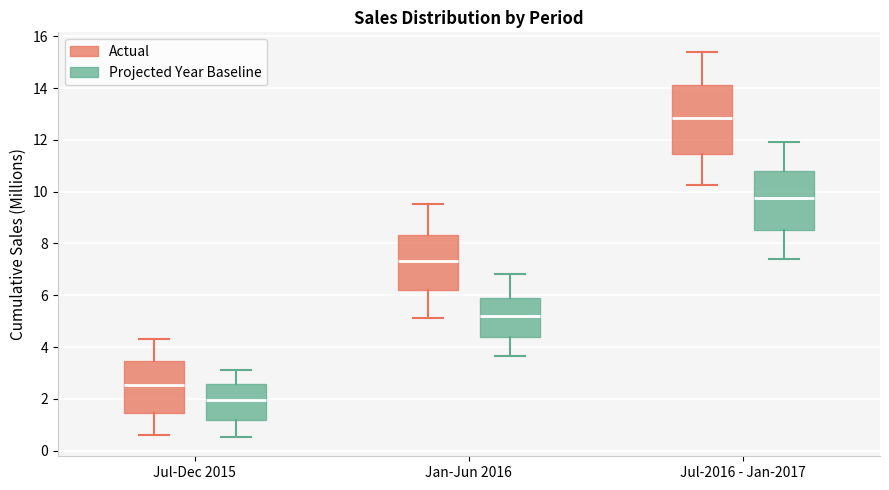

Reading left to right, transcribe this box plot: for each box, give where its median line is, the range the box spans, and where its two whiskers end, as read against the y-axis. The values are not printed on the chart, so give them approximately, as read against the axis.

Jul-Dec 2015 (Actual): median 2.6, box 1.4 to 3.4, whiskers 0.6 to 4.4
Jul-Dec 2015 (Projected Year Baseline): median 2.0, box 1.2 to 2.6, whiskers 0.6 to 3.2
Jan-Jun 2016 (Actual): median 7.4, box 6.2 to 8.4, whiskers 5.2 to 9.6
Jan-Jun 2016 (Projected Year Baseline): median 5.2, box 4.4 to 5.8, whiskers 3.6 to 6.8
Jul-2016 - Jan-2017 (Actual): median 12.8, box 11.4 to 14.2, whiskers 10.2 to 15.4
Jul-2016 - Jan-2017 (Projected Year Baseline): median 9.8, box 8.6 to 10.8, whiskers 7.4 to 12.0